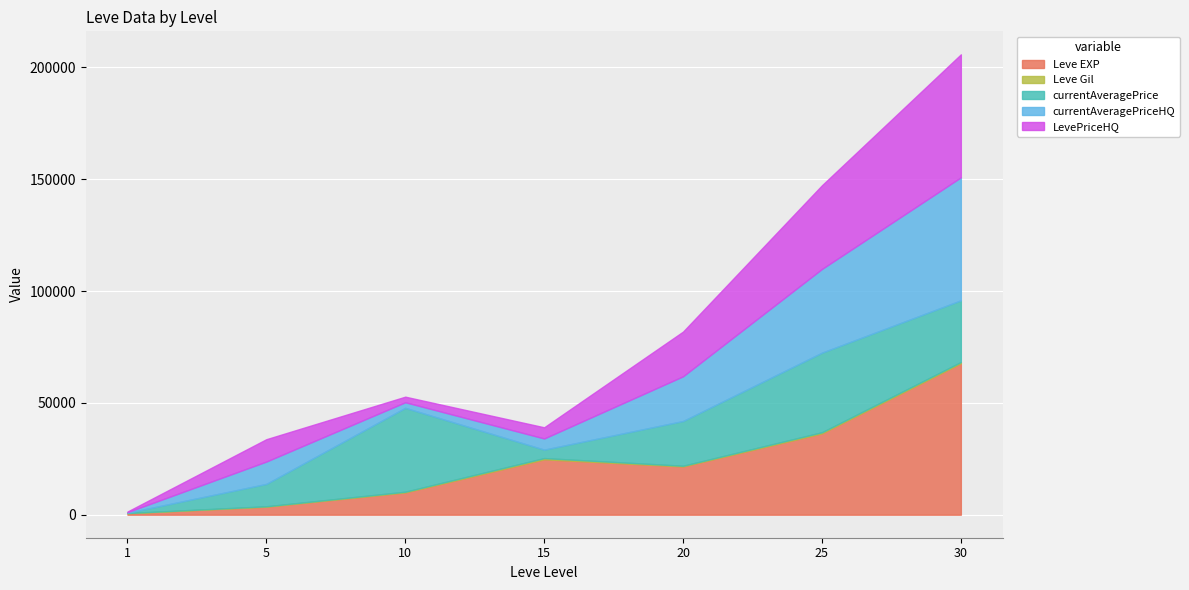

At which category is the sum across all series the highest?

30